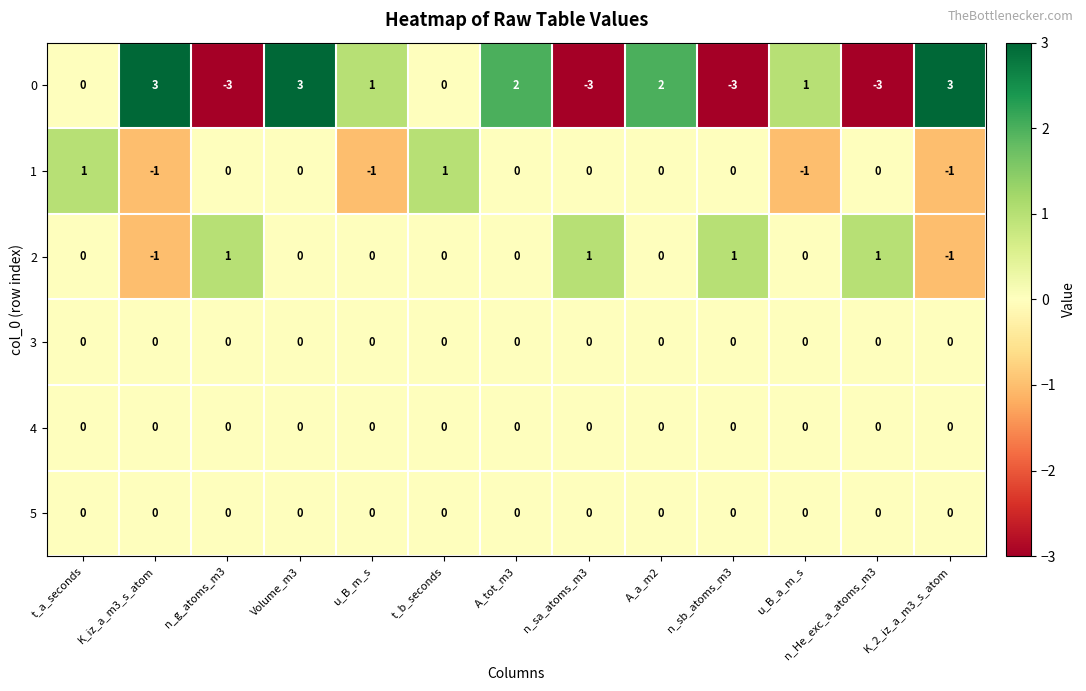

The value of 3 at A_a_m2 is 0. True or false?

True